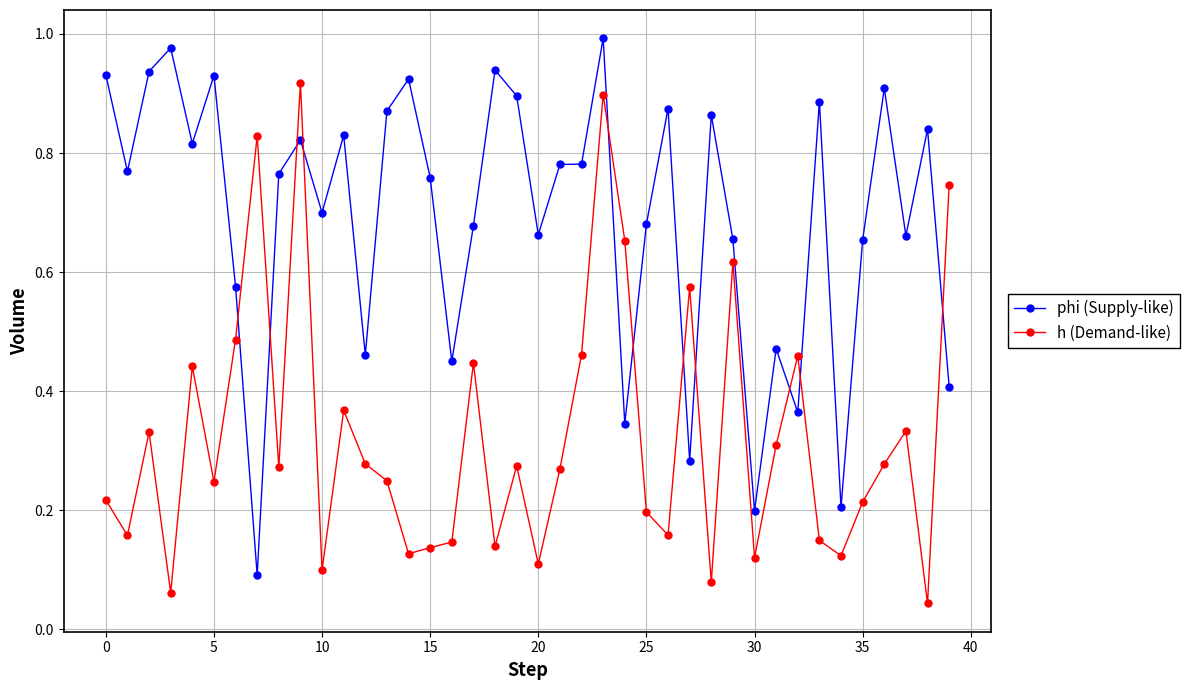

What is the sum of all h (Demand-like) values?

13.0